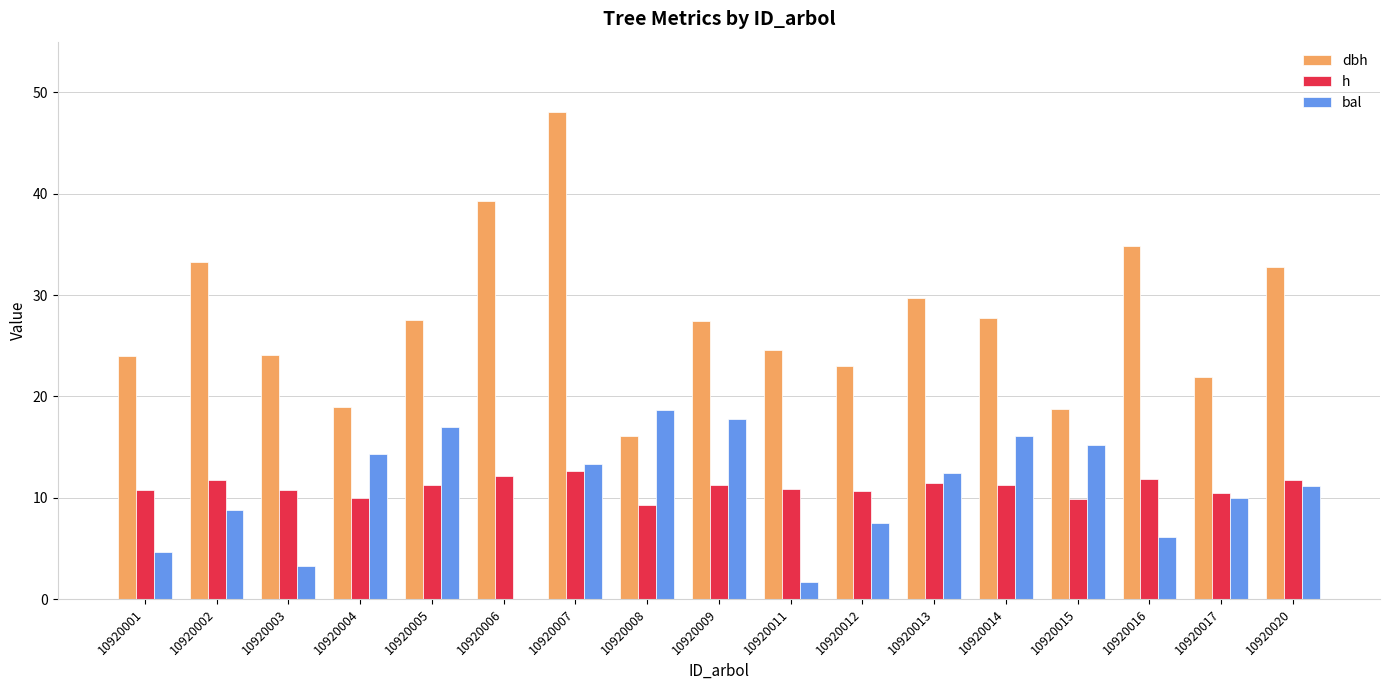

How many categories are shown in the chart?

17